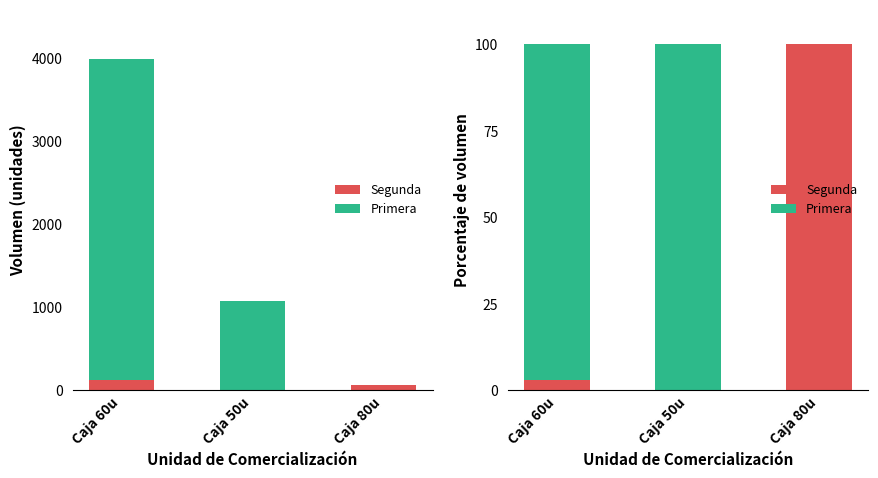

At which category is the sum across all series the highest?

Caja 60u